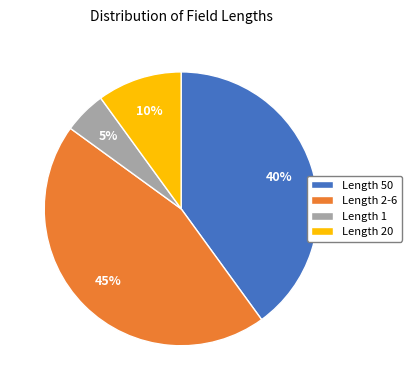

Which slice is the smallest?

Length 1